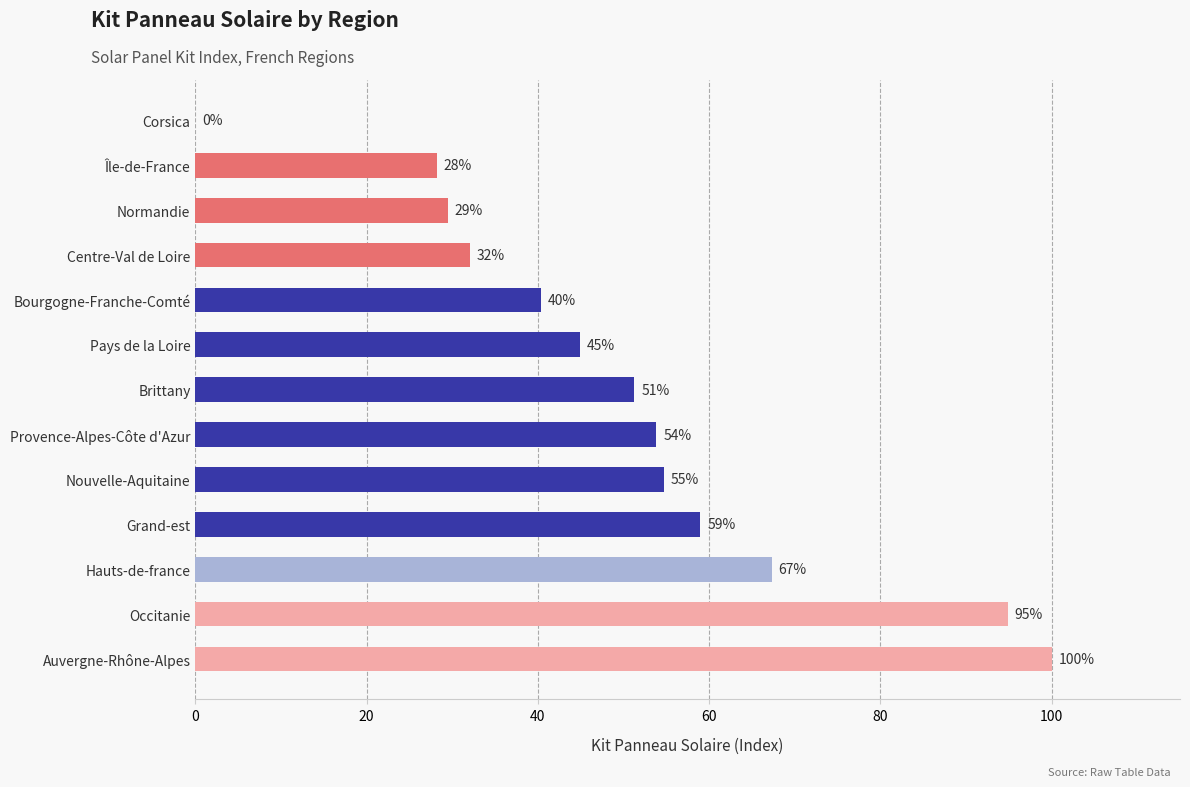

Between Île-de-France and Corsica, which is larger?

Île-de-France